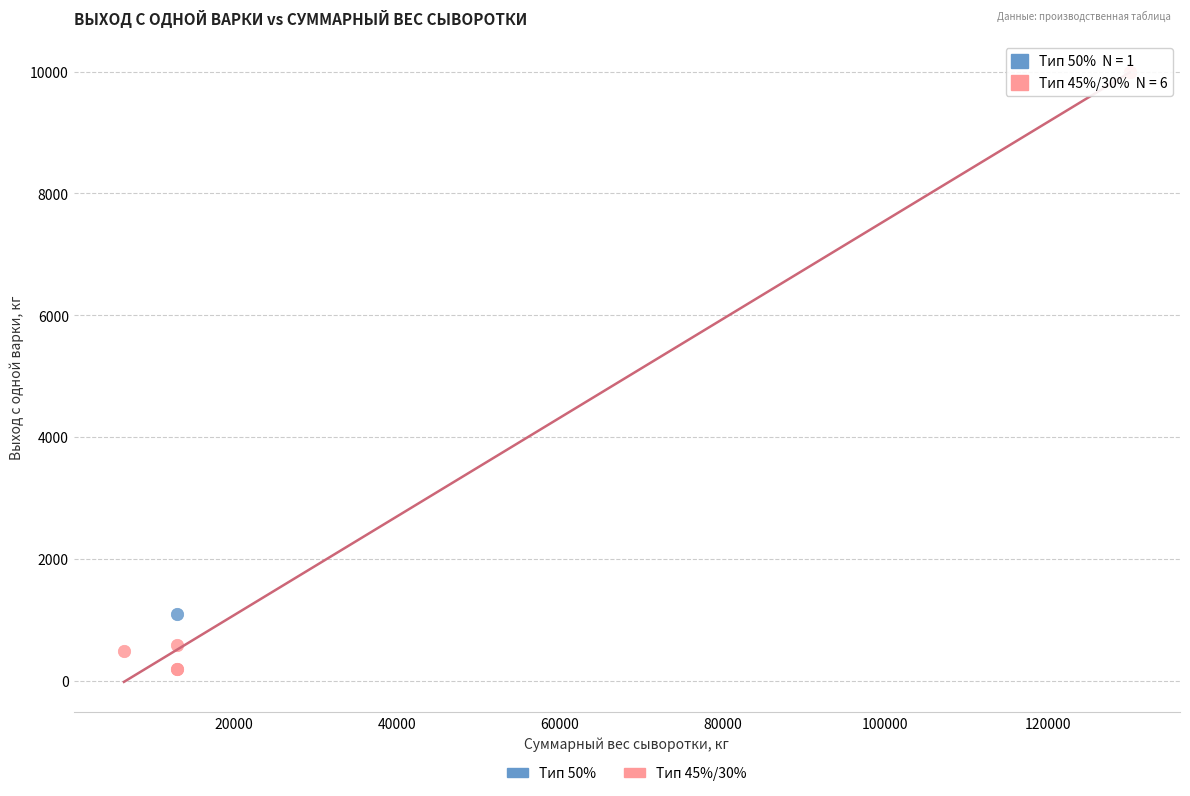

What are all the series names shown in the legend?

Тип 50%, Тип 45%/30%